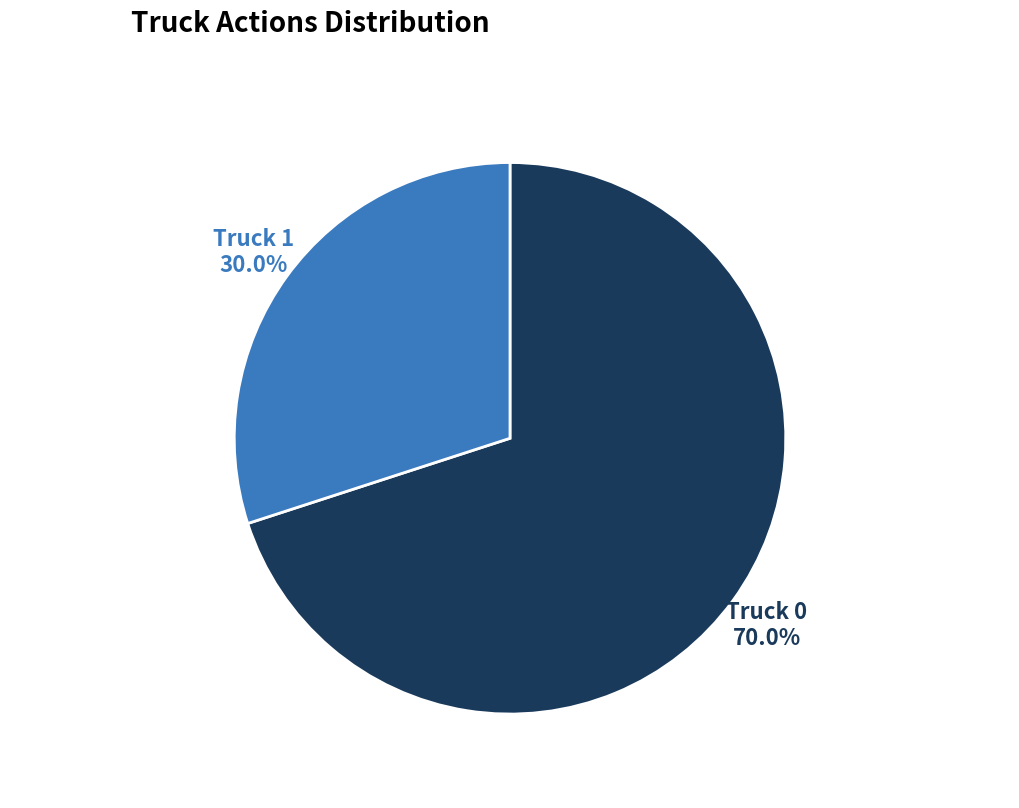

Approximately how many times larger is the value at Truck 0 compared to Truck 1?

2.3